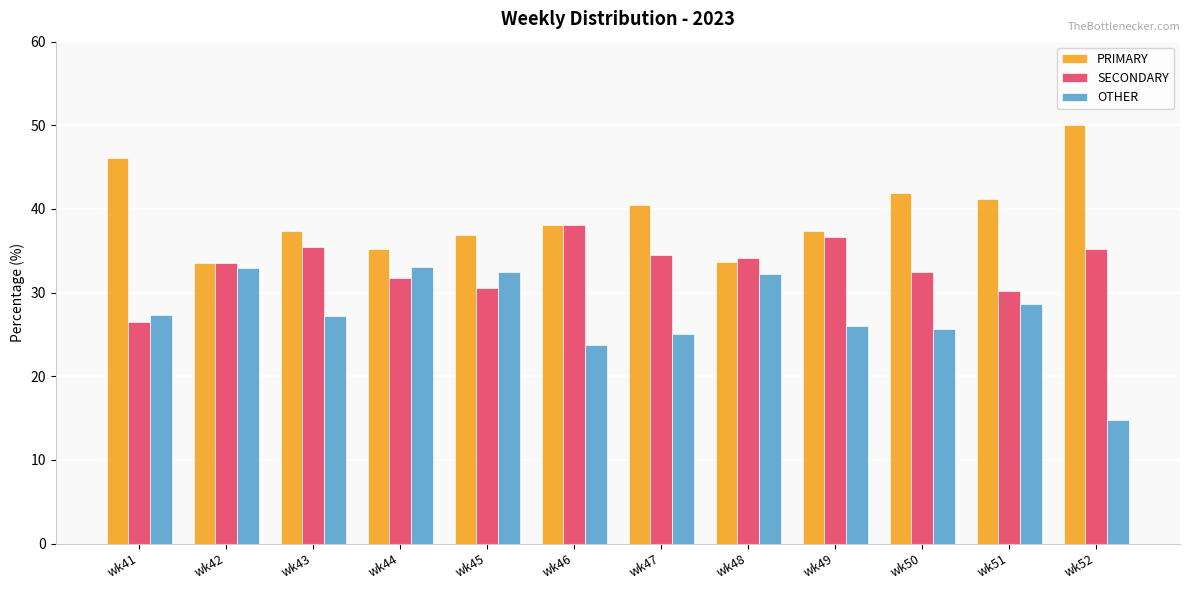

What is the total value across all series at wk44?

100.0